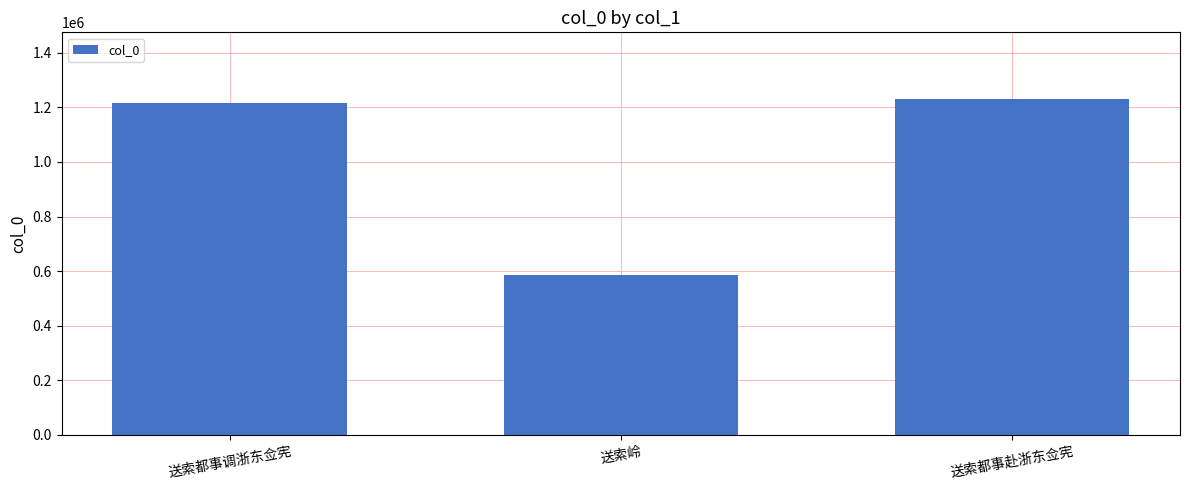

Is it true that the value at 送索岭 is 584869?

True